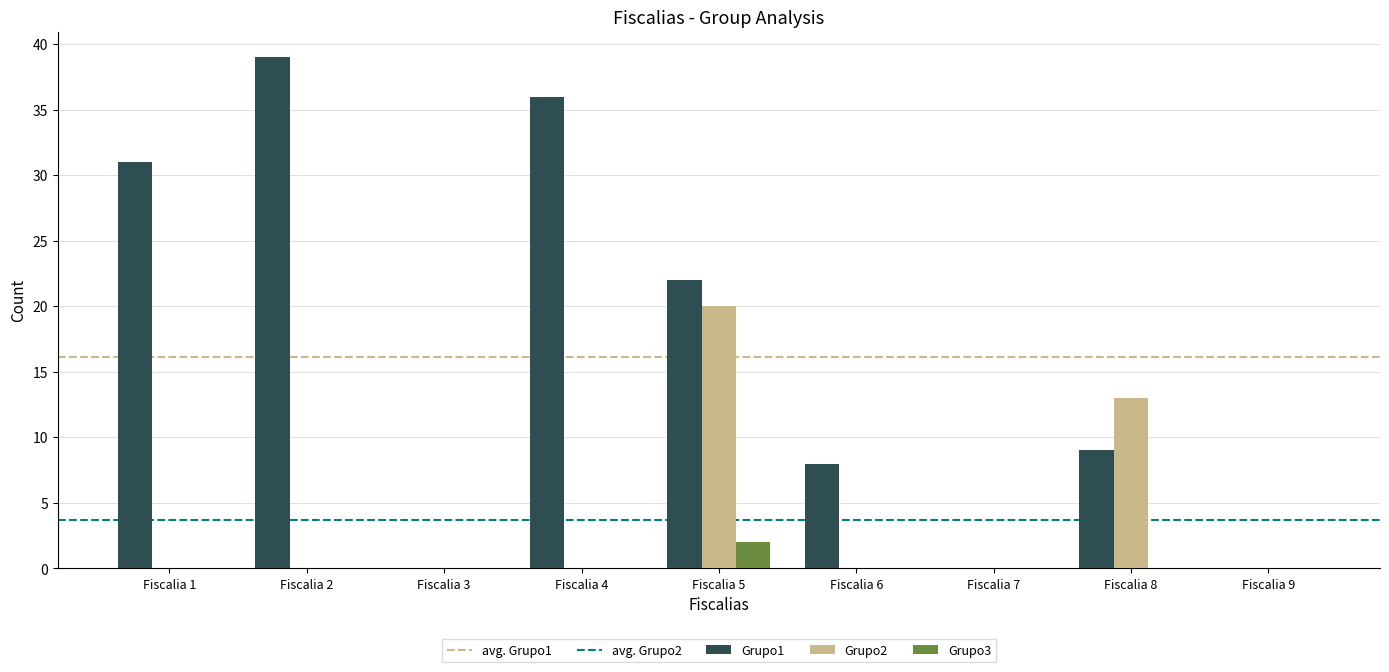

At which label does Grupo1 first exceed 9?

Fiscalia 1